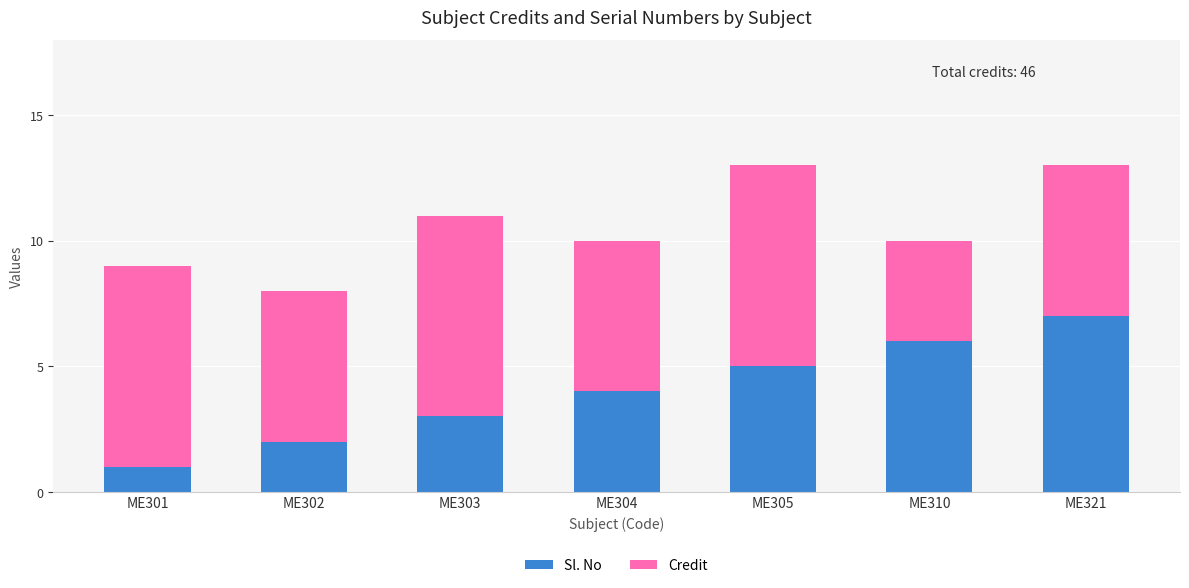

Which category has the lowest value in the Sl. No series?

ME301